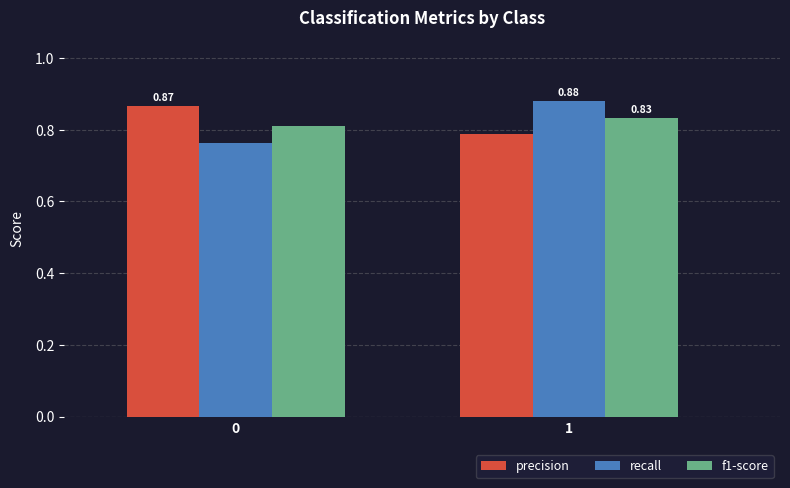

What are all the series names shown in the legend?

precision, recall, f1-score